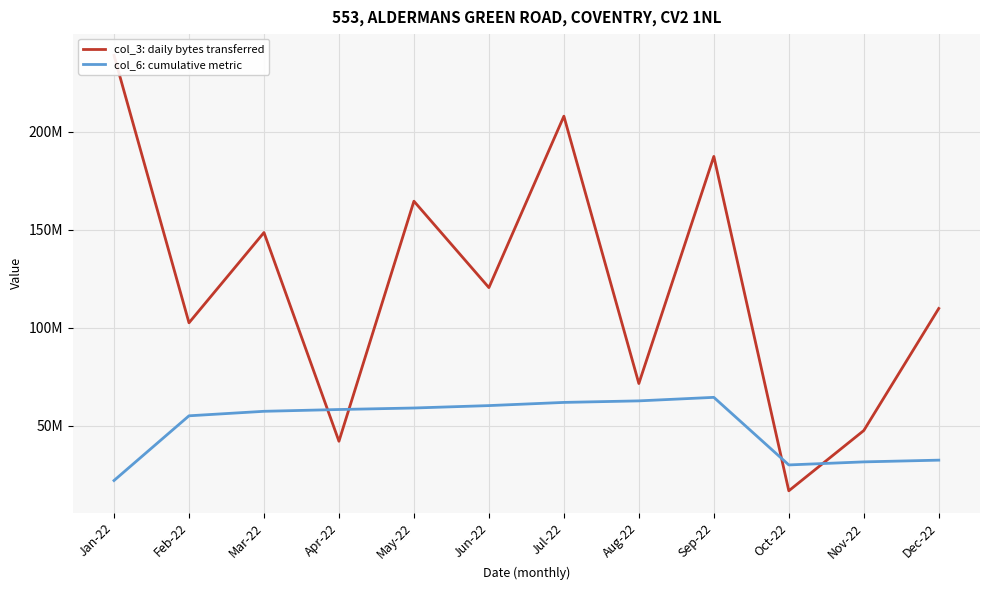

What is the minimum value shown in the chart?

16780432